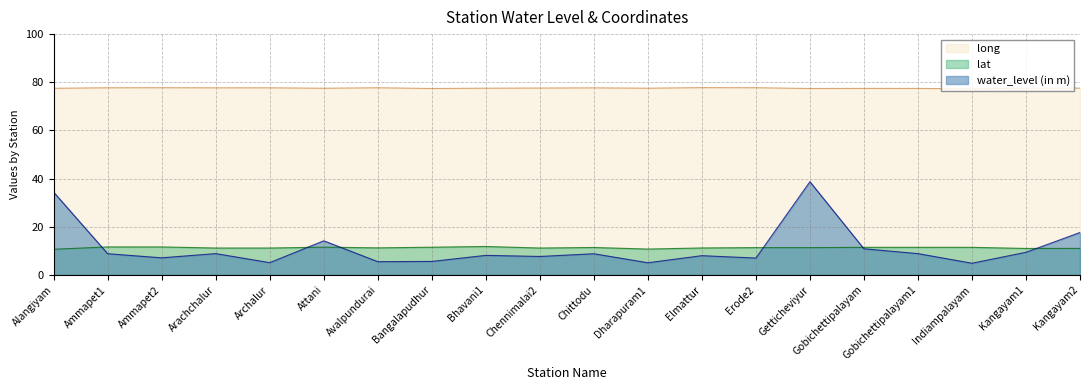

Is the value of lat at Attani greater than the value of water_level (in m) at Gobichettipalayam1?

Yes